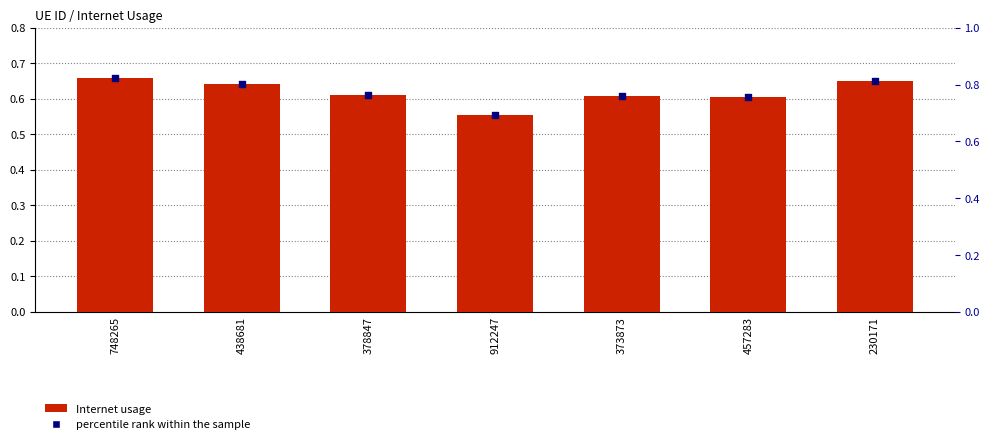

What are all the series names shown in the legend?

Internet usage, percentile rank within the sample